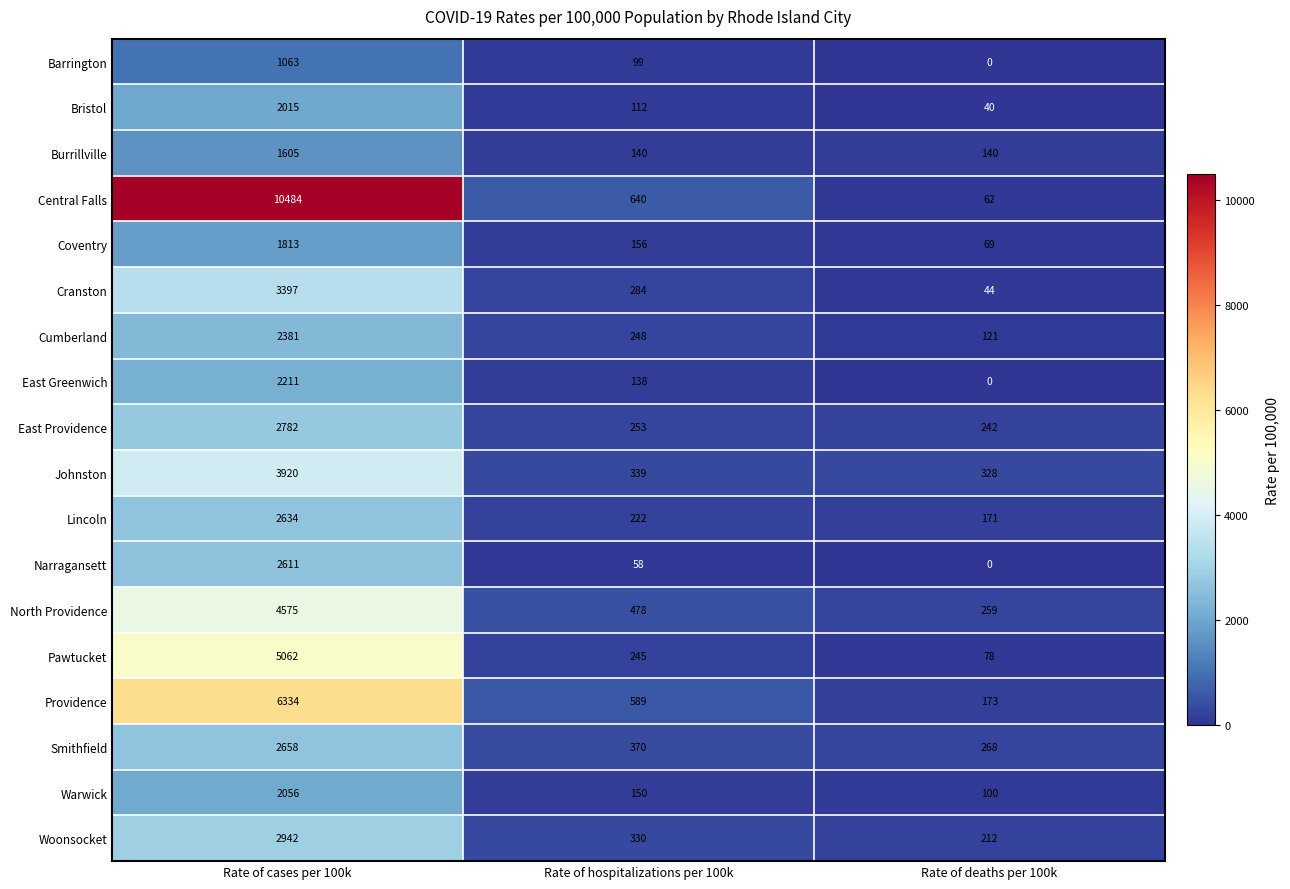

Which category has the highest value across all series?

Rate of cases per 100k